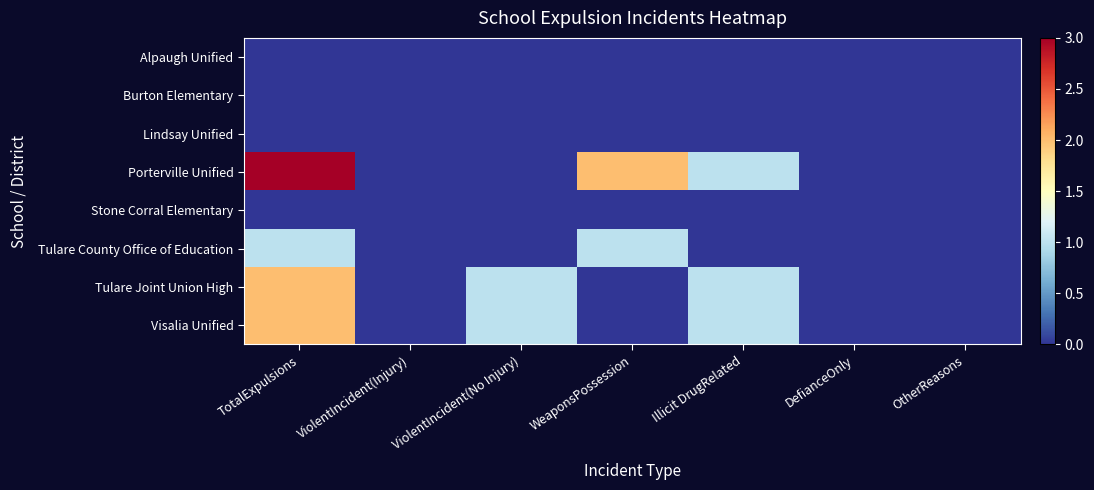

Rank the series at ViolentIncident(Injury) from lowest to highest value.

Alpaugh Unified, Burton Elementary, Lindsay Unified, Porterville Unified, Stone Corral Elementary, Tulare County Office of Education, Tulare Joint Union High, Visalia Unified